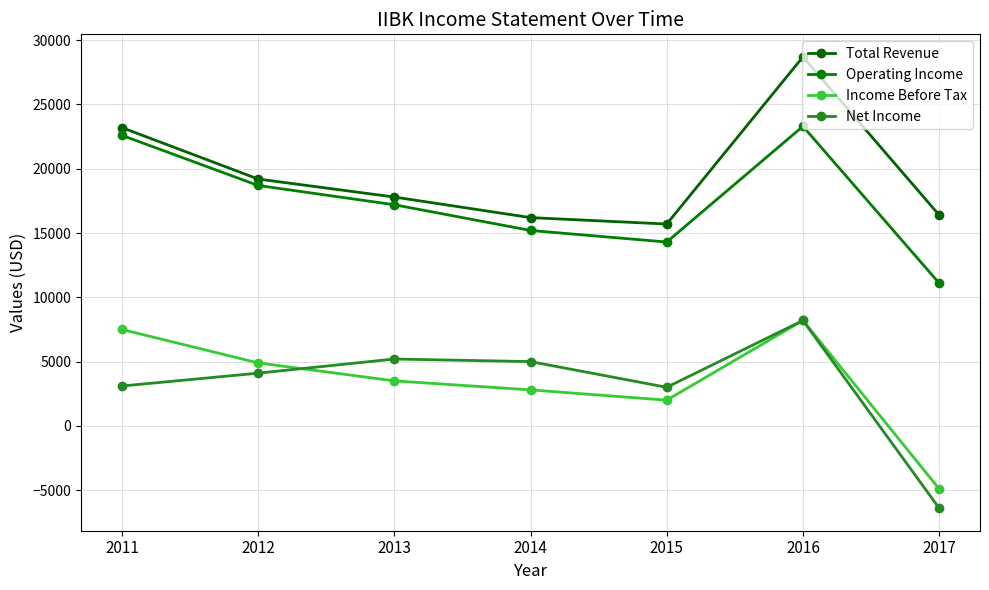

True or false: Income Before Tax has a value of 3500 at 2013.

True